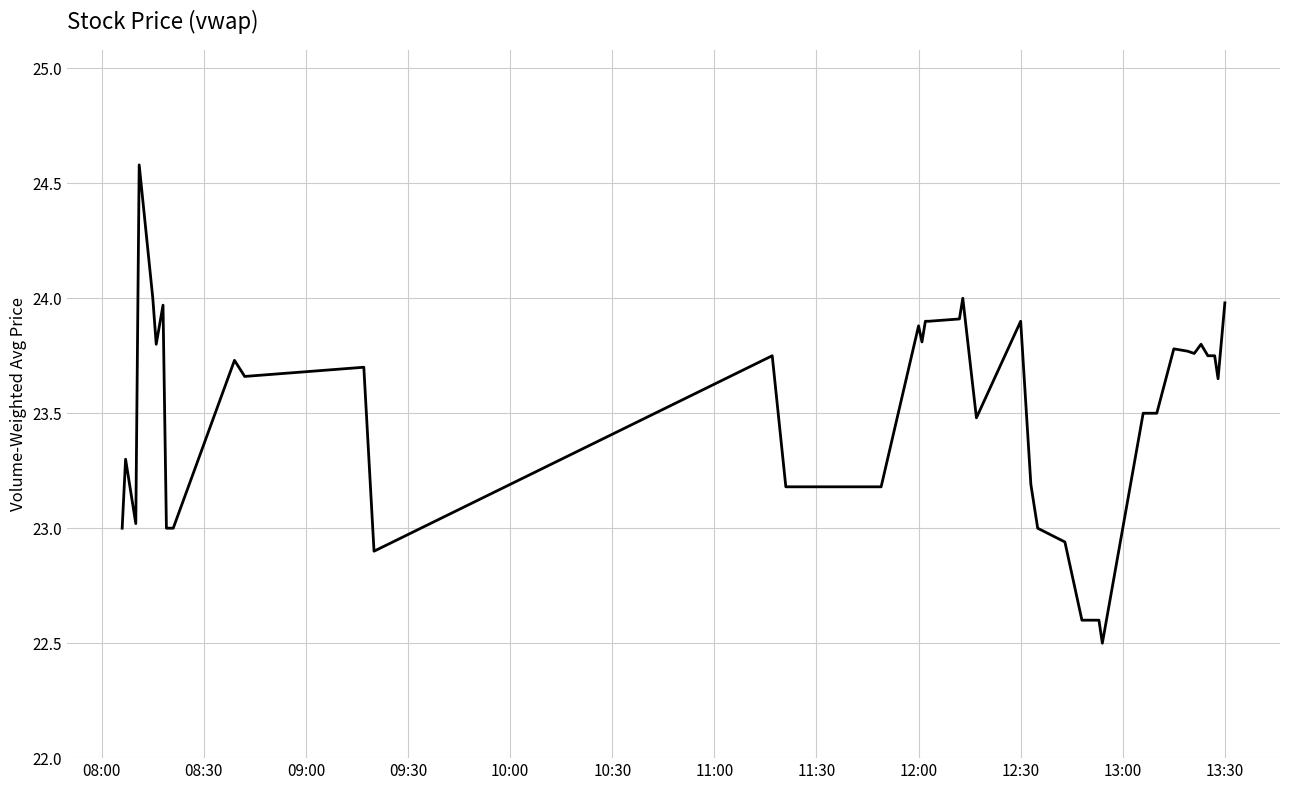

What is the greatest value displayed?

24.6